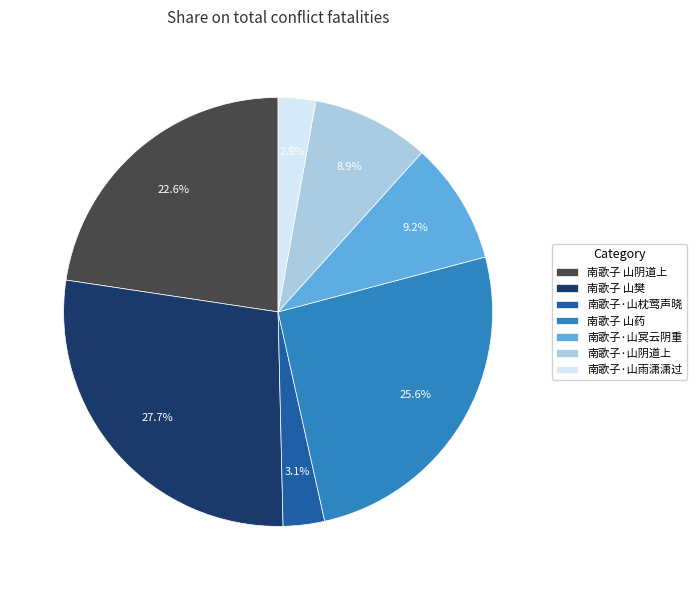

What percentage do 南歌子 山药 and 南歌子·山冥云阴重 together represent?

34.8%